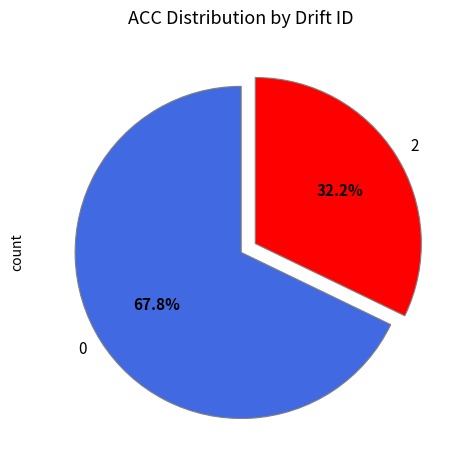

The 0 slice represents 17% of the pie. True or false?

False